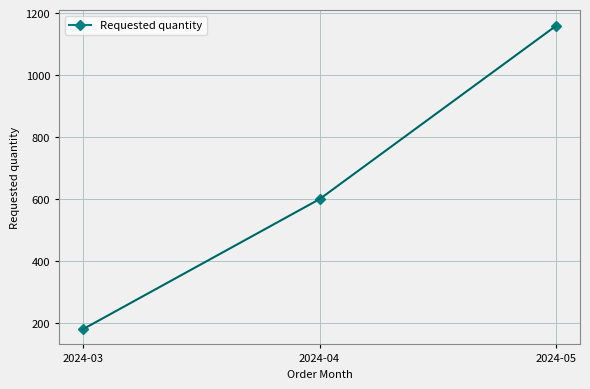

What is the approximate value at 2024-03, to the nearest 100?

200